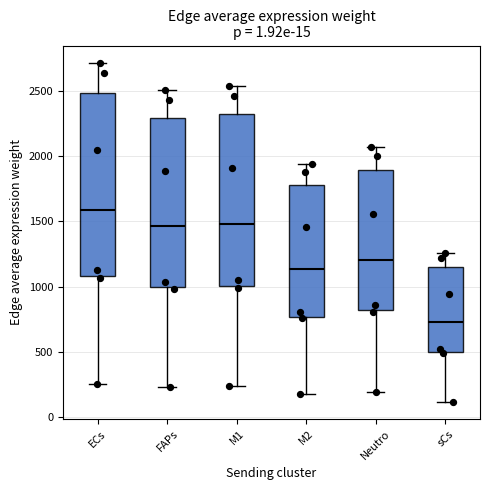

Reading left to right, read every box against the y-axis: the position of its median line, the range the box covers, and the ends of its whiskers. The values are not printed on the chart, so give them approximately, as read against the axis.

ECs: median 1600, box 1100 to 2500, whiskers 250 to 2700
FAPs: median 1450, box 1000 to 2300, whiskers 250 to 2500
M1: median 1500, box 1000 to 2300, whiskers 250 to 2550
M2: median 1150, box 750 to 1800, whiskers 200 to 1950
Neutro: median 1200, box 800 to 1900, whiskers 200 to 2050
sCs: median 750, box 500 to 1150, whiskers 100 to 1250